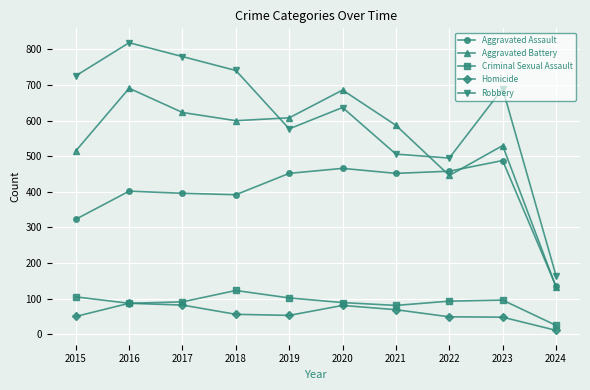

Which label corresponds to the largest value in the chart?

2016